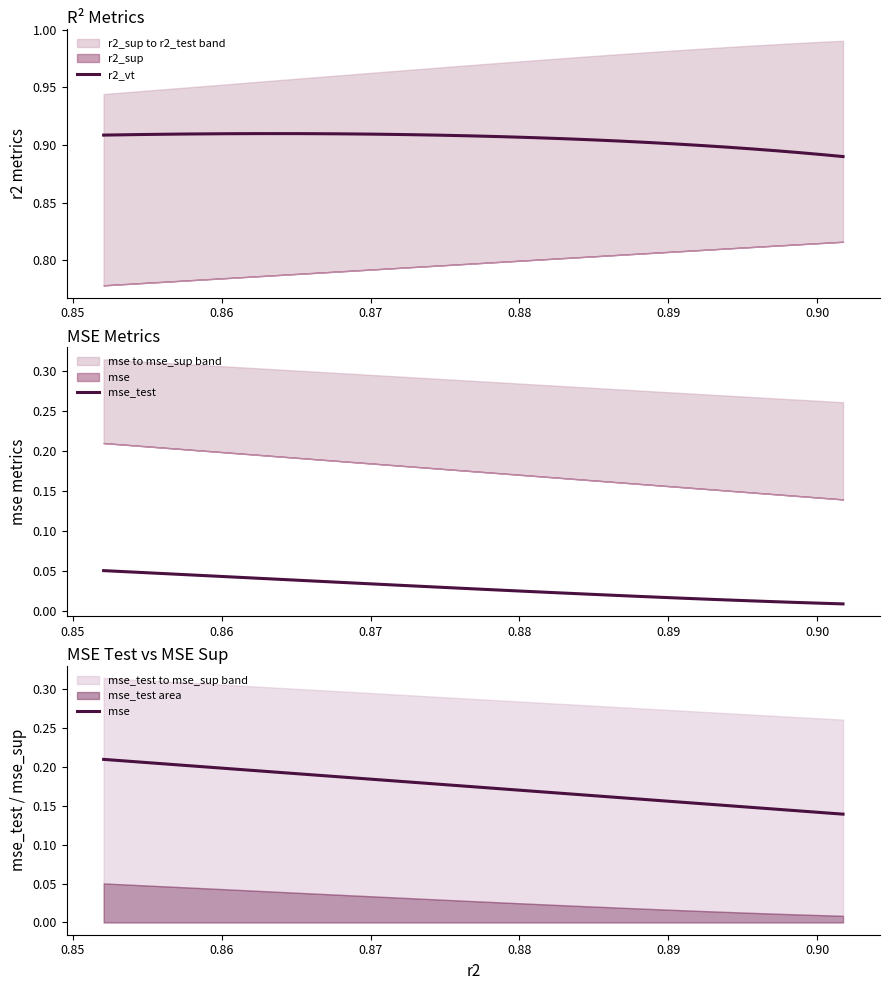

True or false: mse and mse_test intersect in this chart.

False